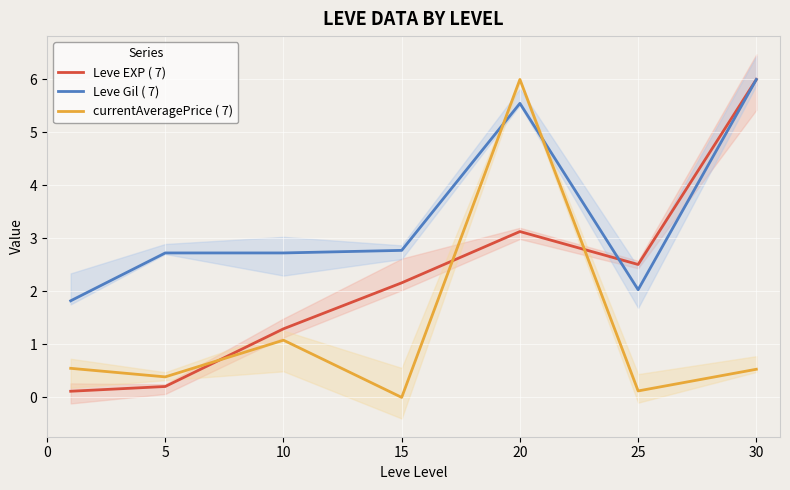

At which label is Leve EXP ( 7) closest to 3?

20